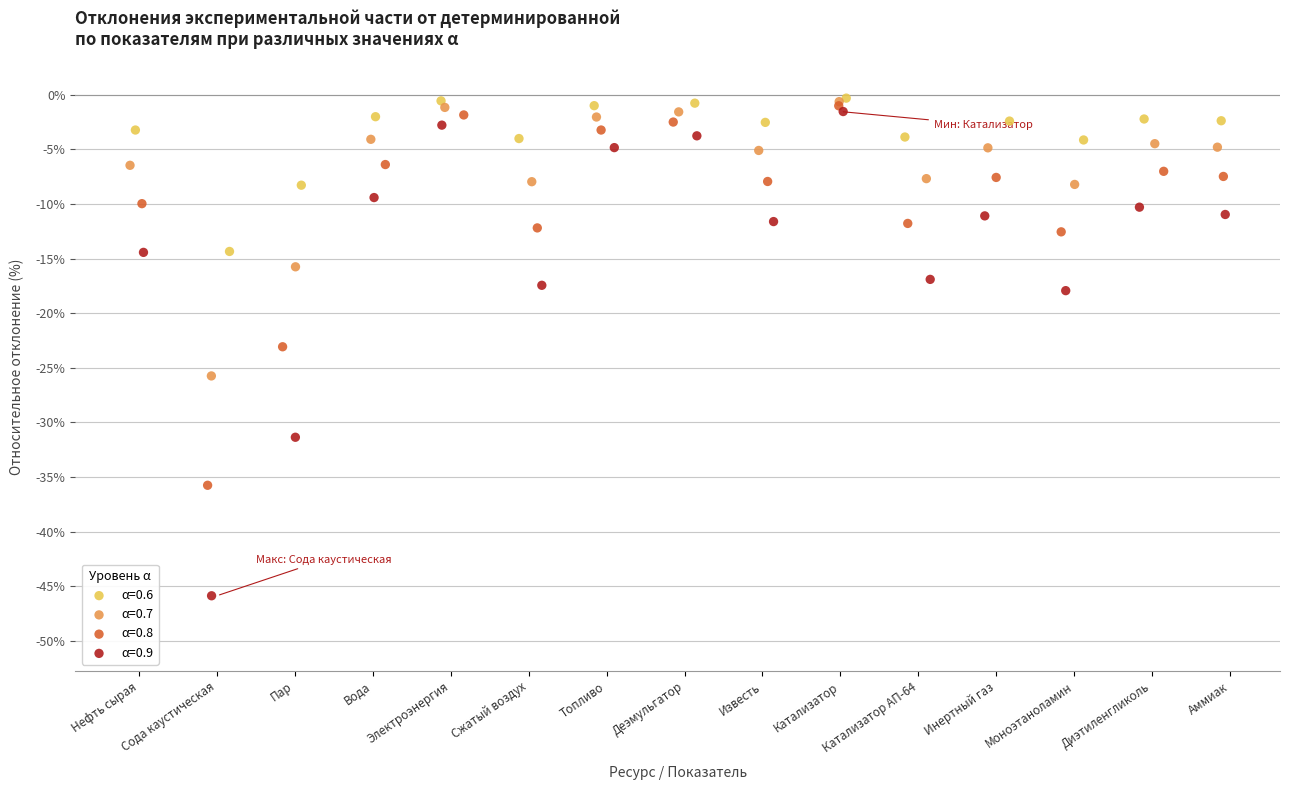

Which series reaches the minimum Y coordinate?

α=0.9